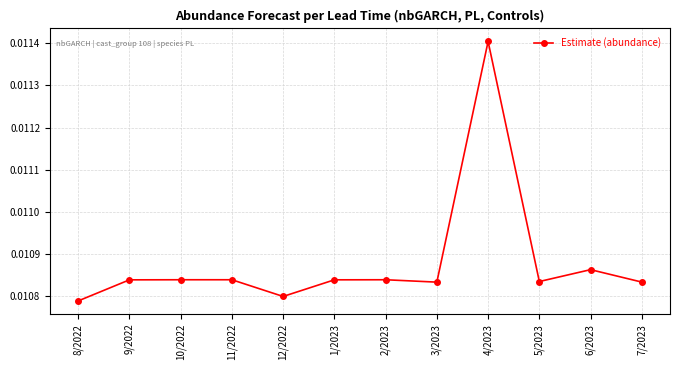

True or false: there are more than 1 points higher than both neighbors.

True